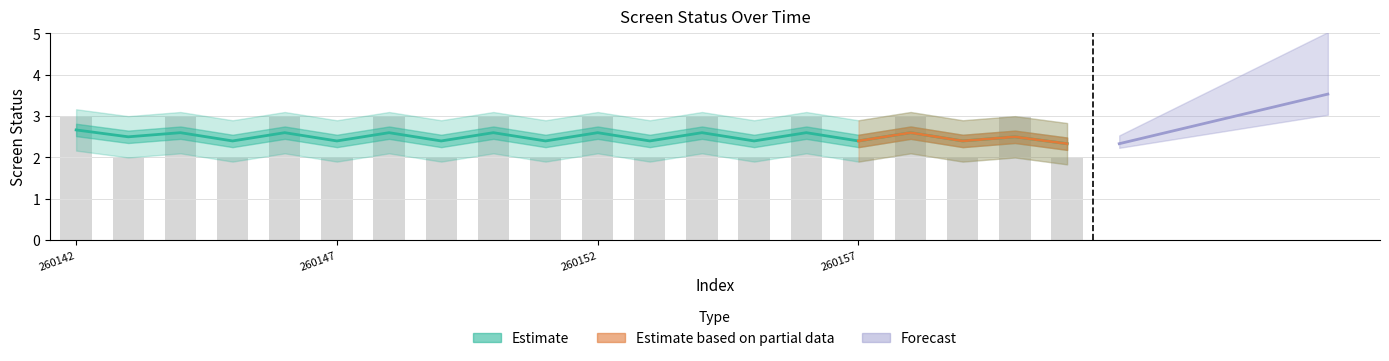

What is the difference between the maximum and minimum values in the screen_status_upper series?

1.0